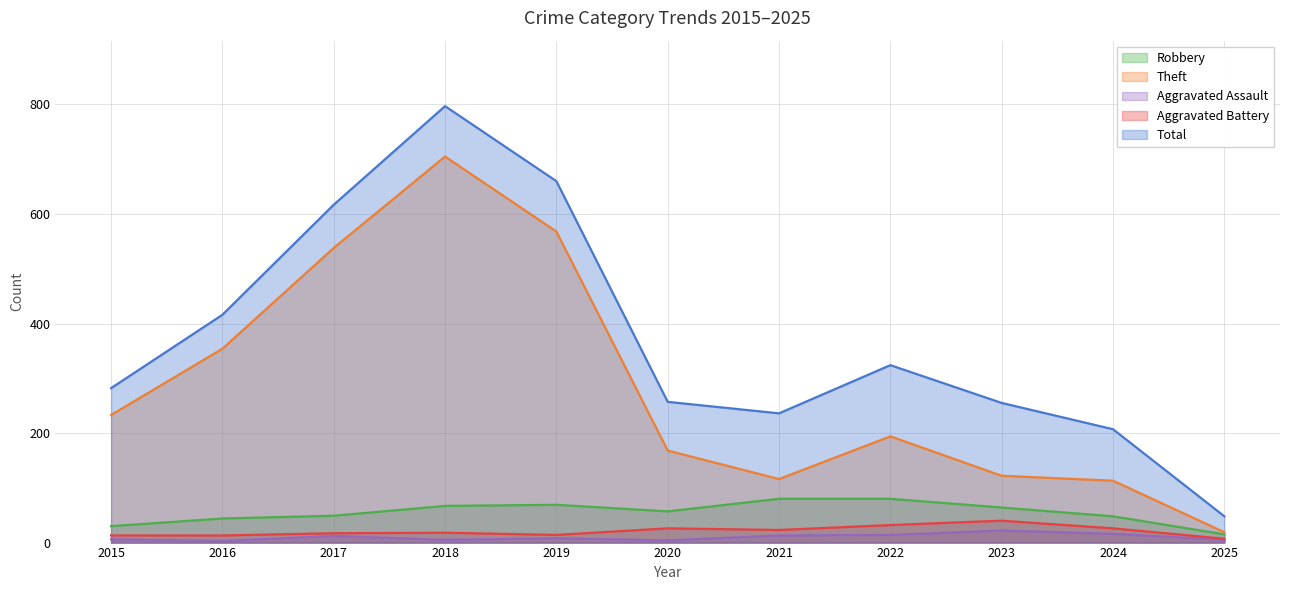

True or false: Aggravated Battery has a value of 13 at 2016.

True